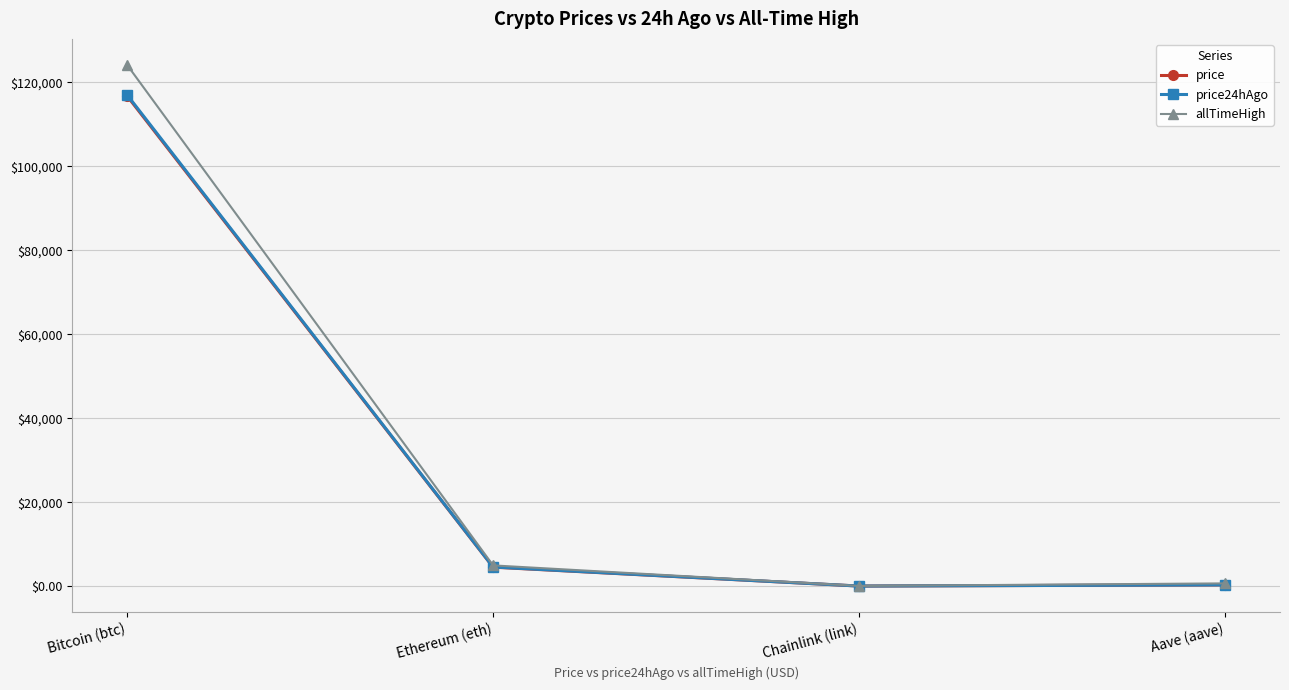

Does the chart have visible grid lines?

Yes